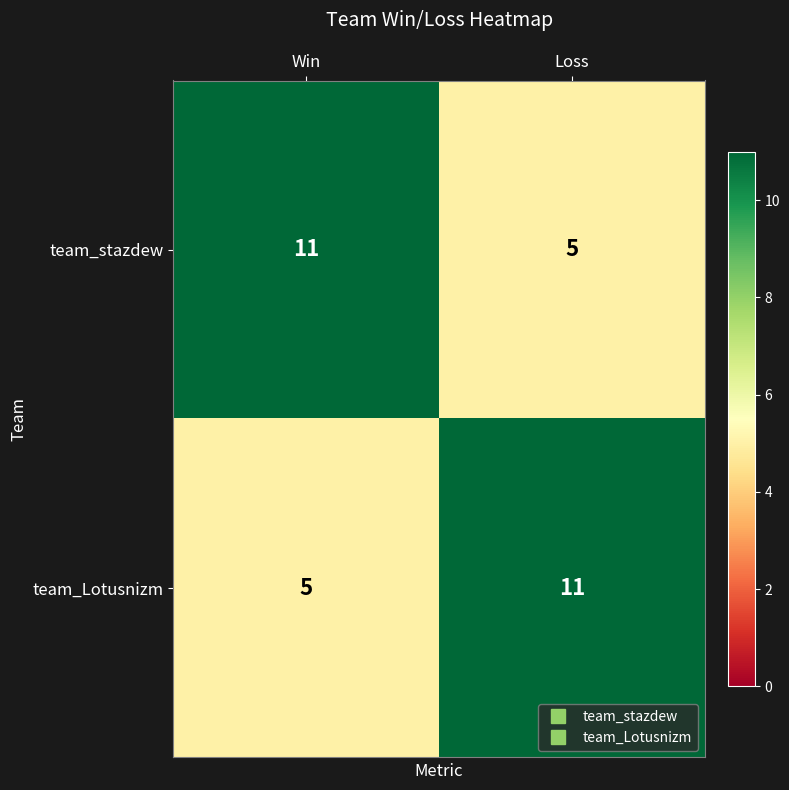

At which label is team_Lotusnizm closest to 8?

Win